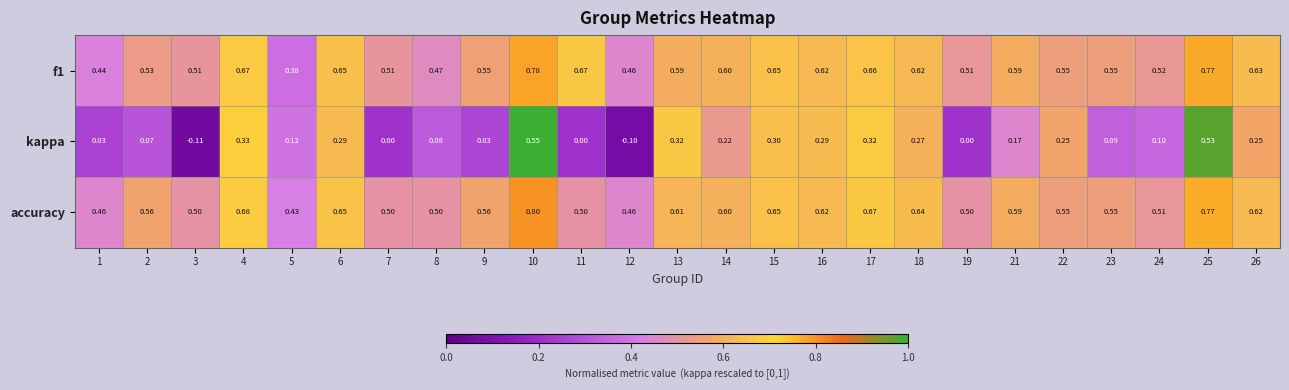

Is the value of accuracy at 24 greater than the value of kappa at 11?

Yes